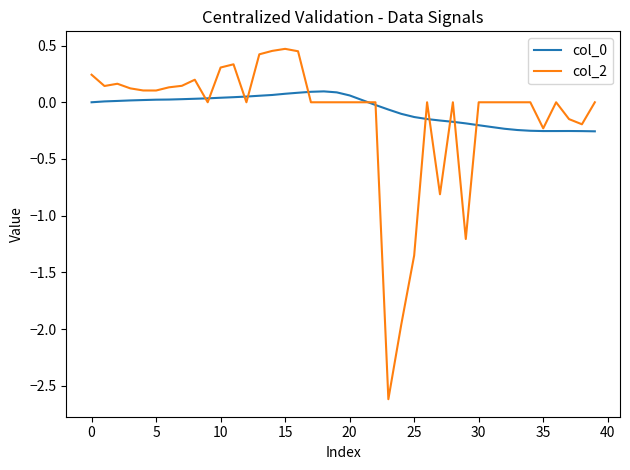

What is the minimum value for col_2?

-2.6